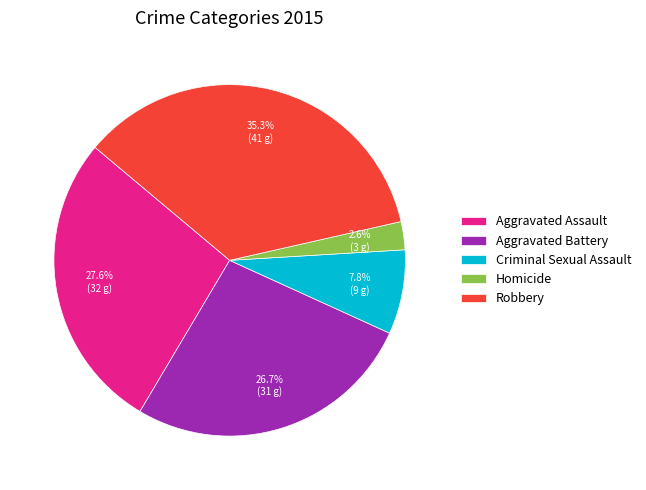

To the nearest percent, what is the difference between the Aggravated Battery and Criminal Sexual Assault slice percentages?

19%